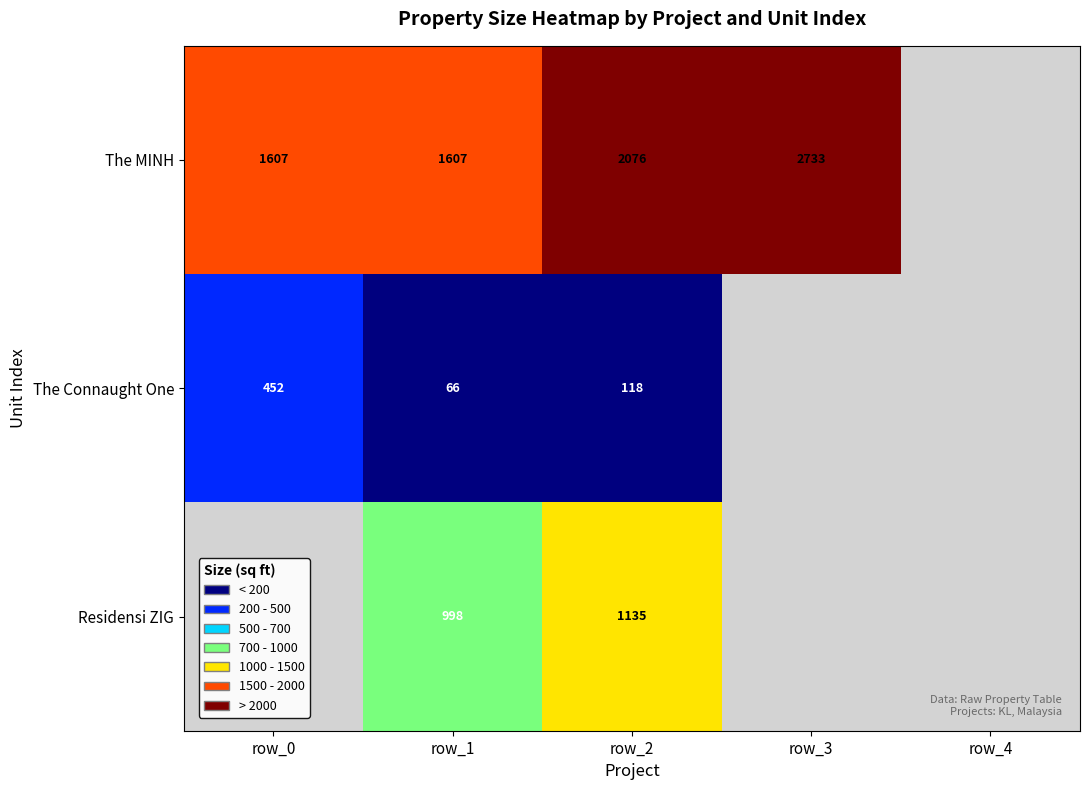

Which category has the highest value across all series?

row_3